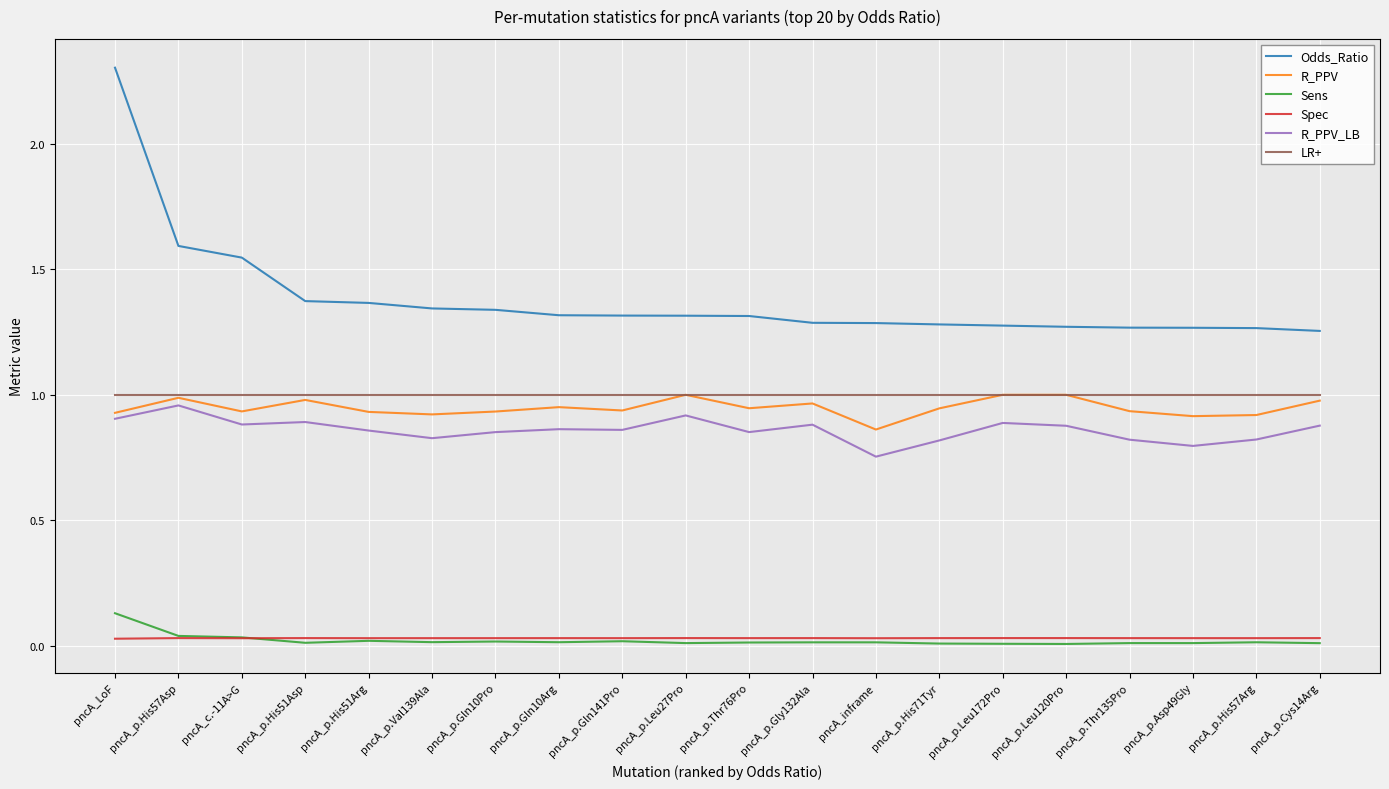

Which series has the largest range (max minus min)?

Odds_Ratio